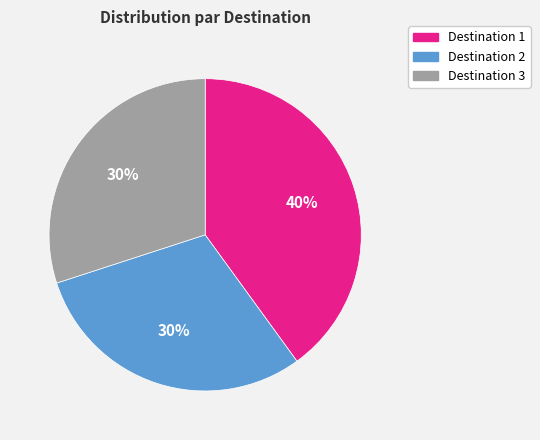

Is there any slice that represents more than half of the pie?

No